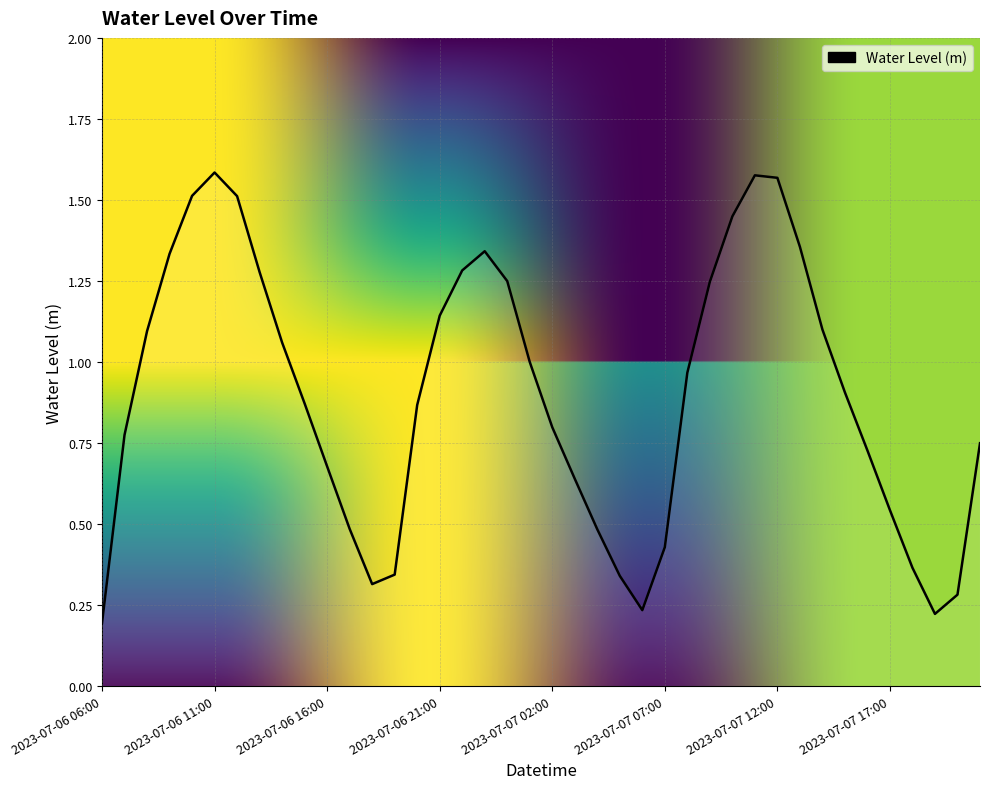

Reading left to right, list all the values displayed in this chart.

0.2	0.8	1.1	1.3	1.5	1.6	1.5	1.3	1.1	0.9	0.7	0.5	0.3	0.3	0.9	1.1	1.3	1.3	1.2	1.0	0.8	0.6	0.5	0.3	0.2	0.4	1.0	1.2	1.4	1.6	1.6	1.4	1.1	0.9	0.7	0.5	0.4	0.2	0.3	0.7